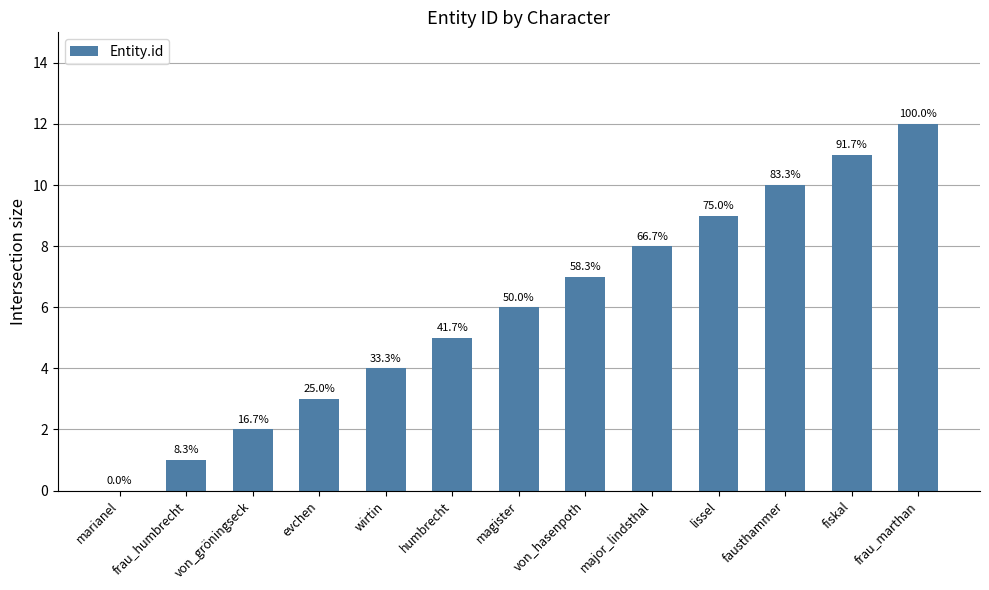

Reading left to right, transcribe all the data shown in this chart.

0	1	2	3	4	5	6	7	8	9	10	11	12